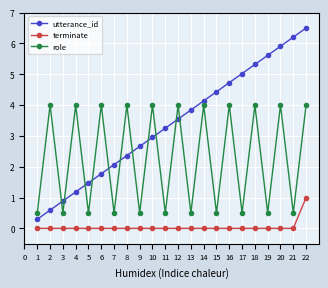

List the series in order of their peak value, lowest first.

terminate, role, utterance_id